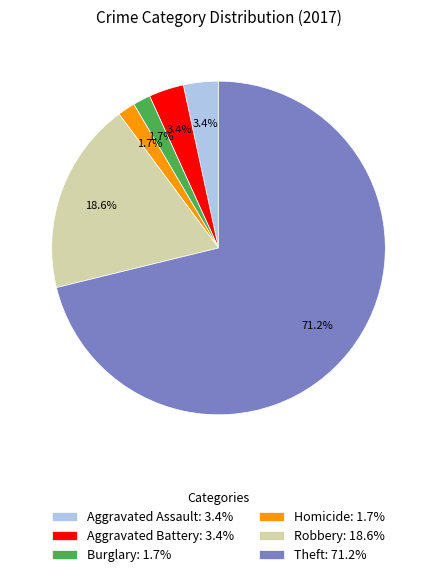

Count the number of slices in the pie.

6